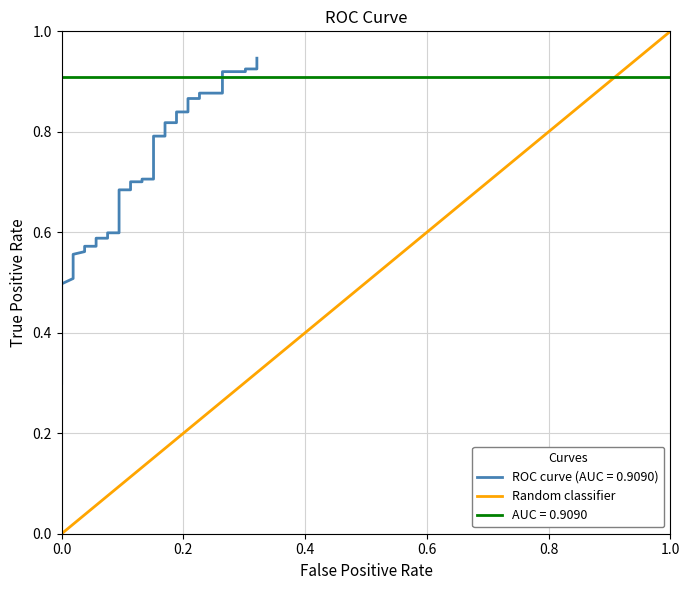

What is the difference between the second highest and second lowest values?

0.9